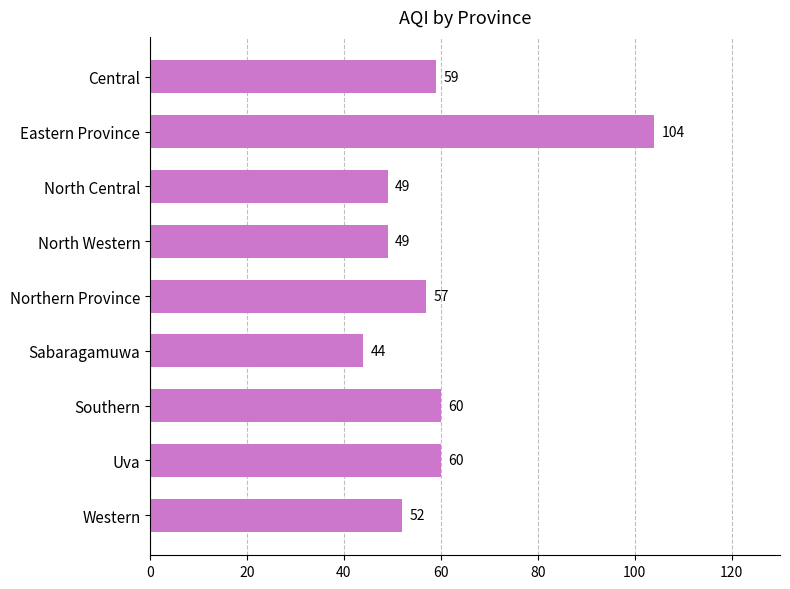

What is the difference between the maximum and minimum values?

60